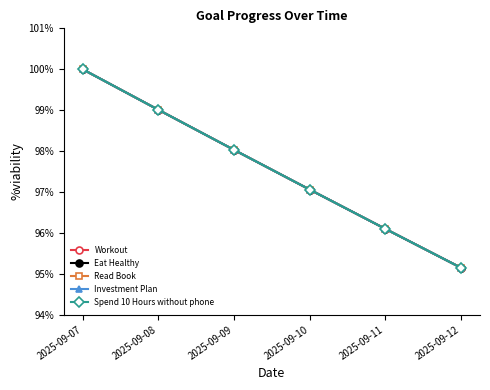

True or false: Spend 10 Hours without phone and Workout intersect in this chart.

False